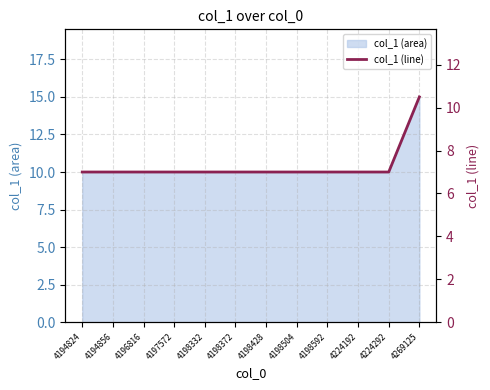

What is the difference between the maximum and minimum values?

3.5